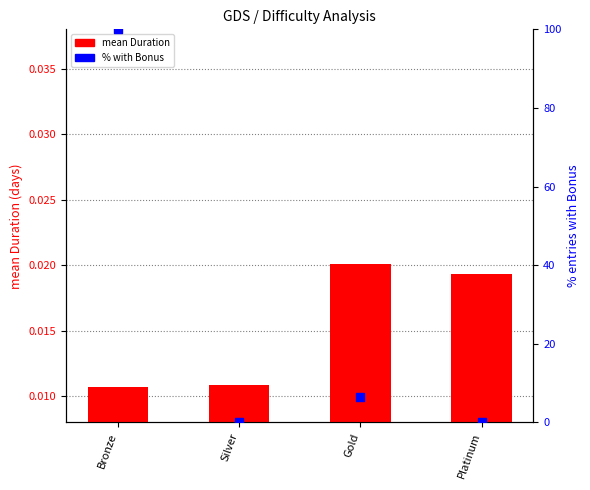

Which series contains the lowest Y value?

% with Bonus